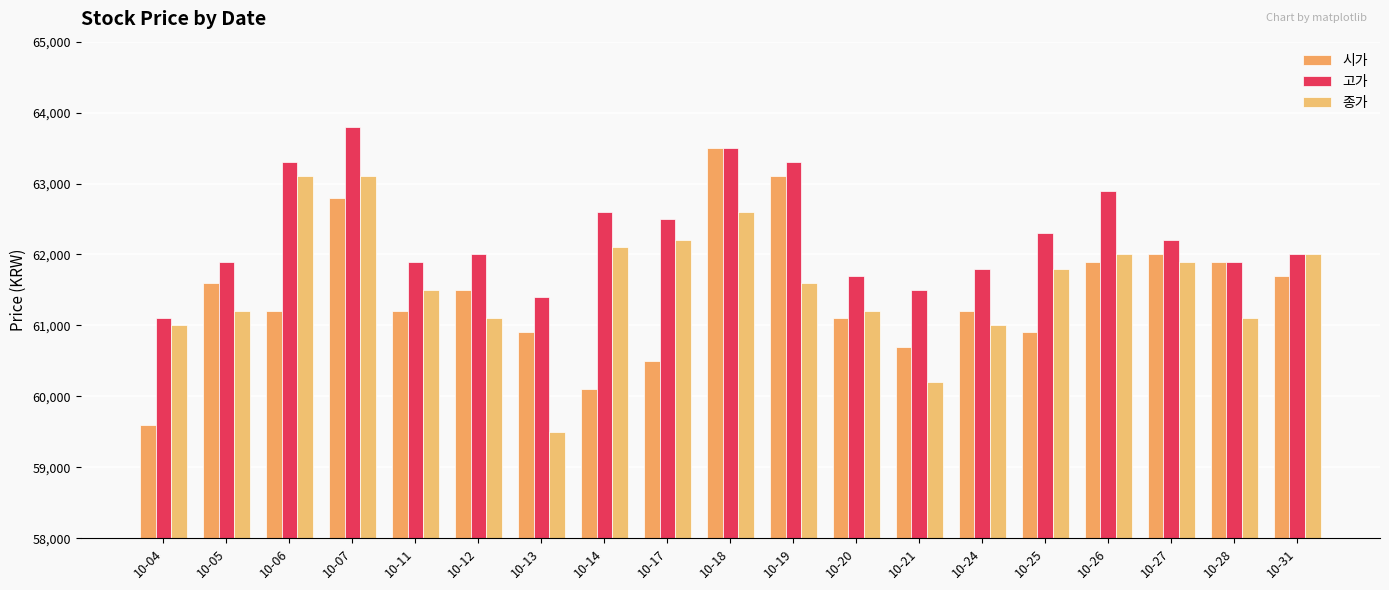

Which series has the largest total across all categories?

고가